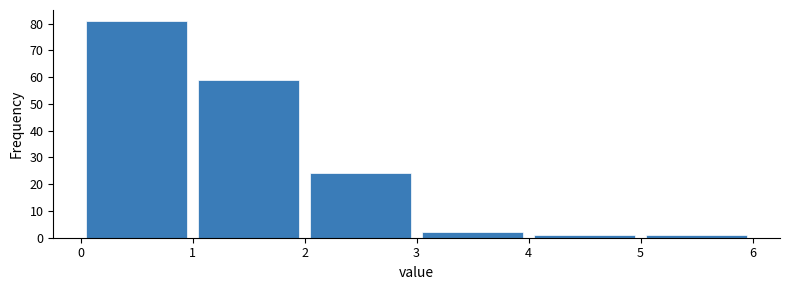

Reading left to right, list every bar in this chart as the range it spans on the x-axis followed by its height. The values are not printed on the chart, so give them approximately, as read against the axis.

0 to 1: 81
1 to 2: 59
2 to 3: 24
3 to 4: 2
4 to 5: 1
5 to 6: 1